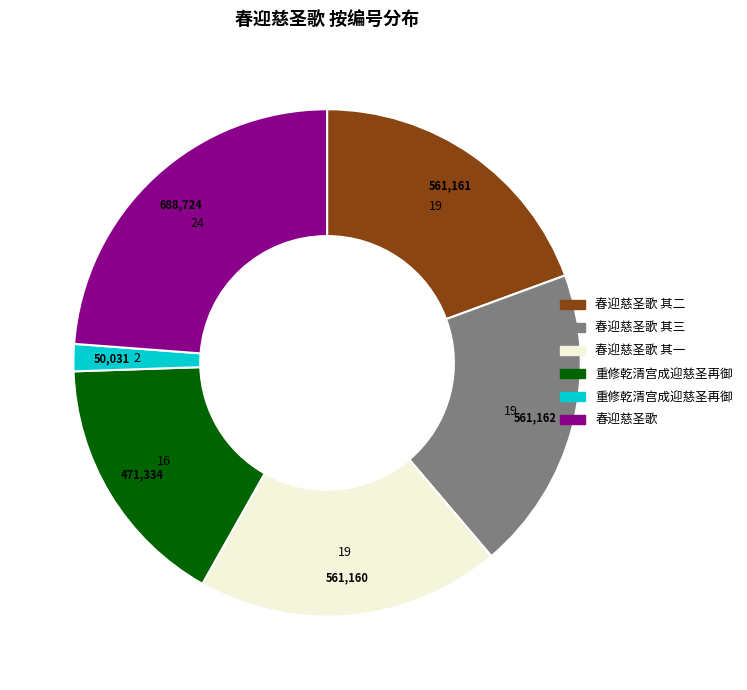

Does any single category account for the majority?

No